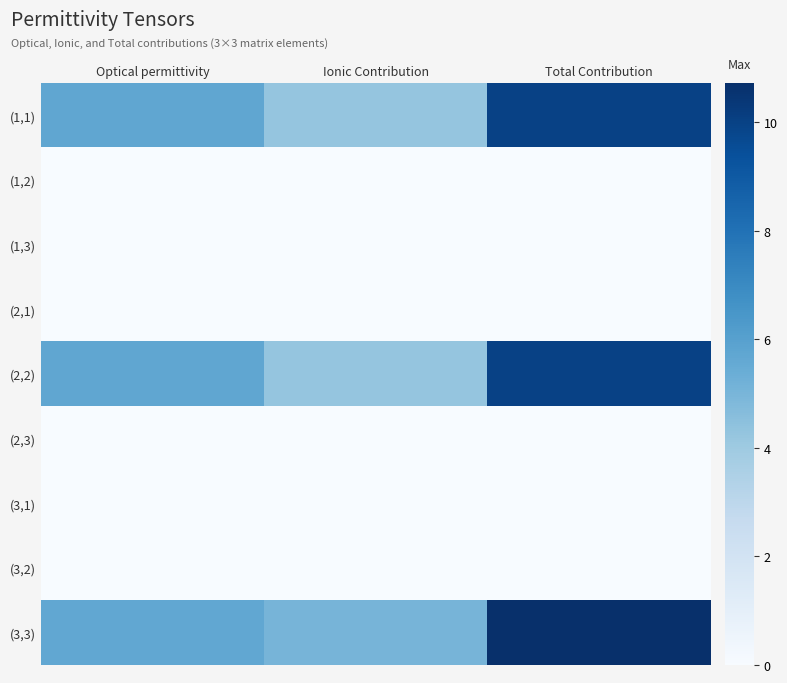

What is the spread (max minus min) of values at Ionic Contribution?

5.1